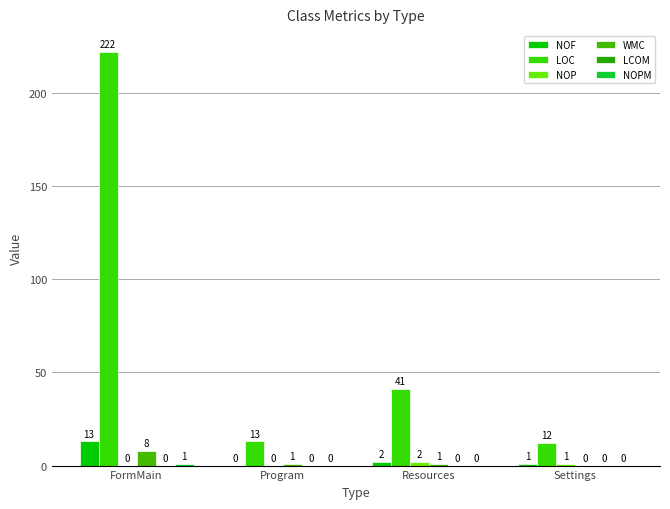

True or false: WMC has a value of 2 at Resources.

False